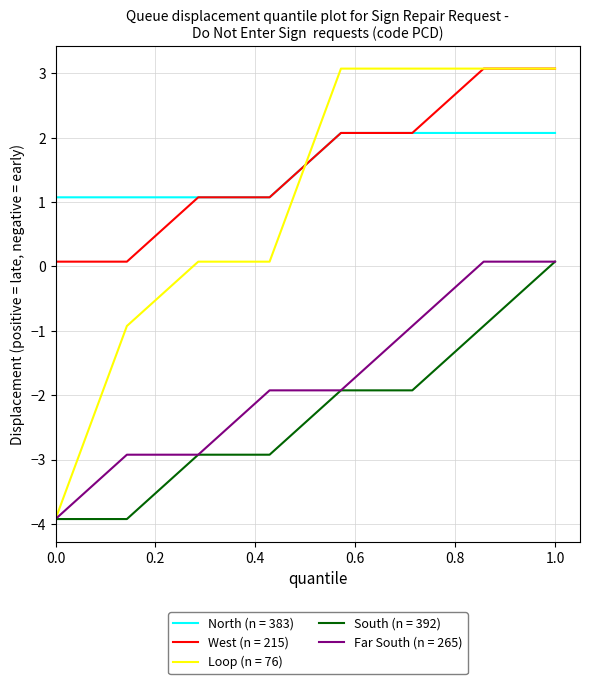

What is the greatest value displayed?

3.1